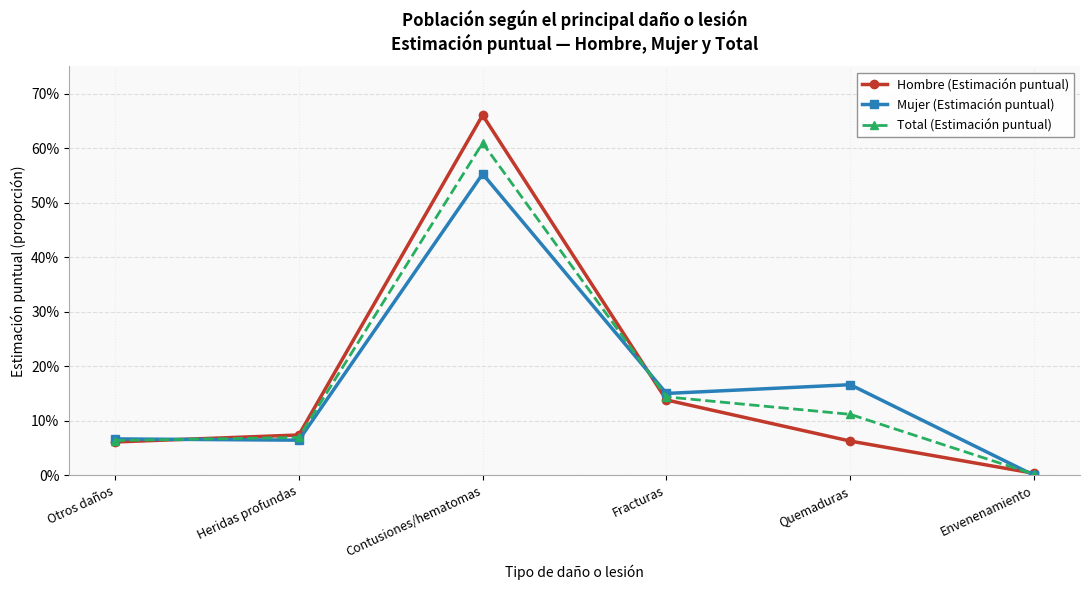

True or false: Hombre (Estimación puntual) and Mujer (Estimación puntual) cross at least once.

True